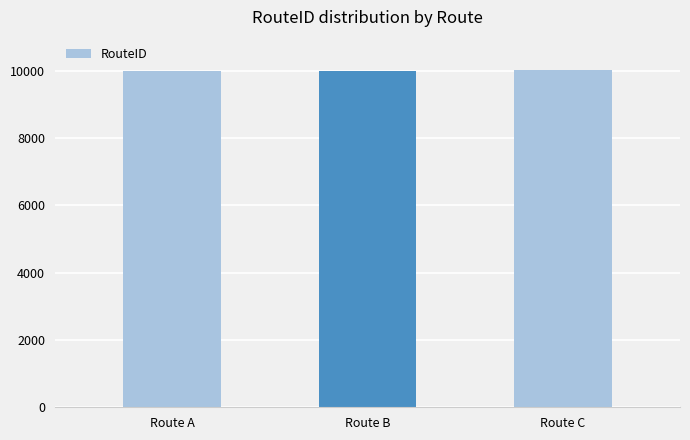

How many values are below 10001?

1